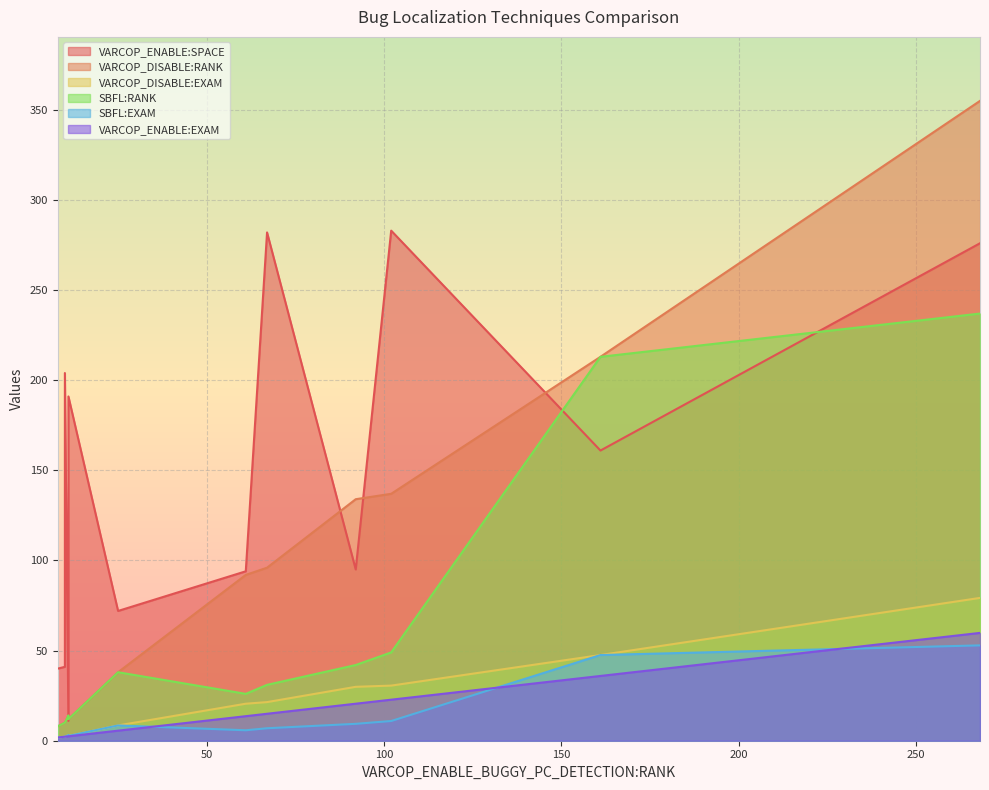

What is the value of the SBFL:EXAM point at the 9th from the left?

8.5